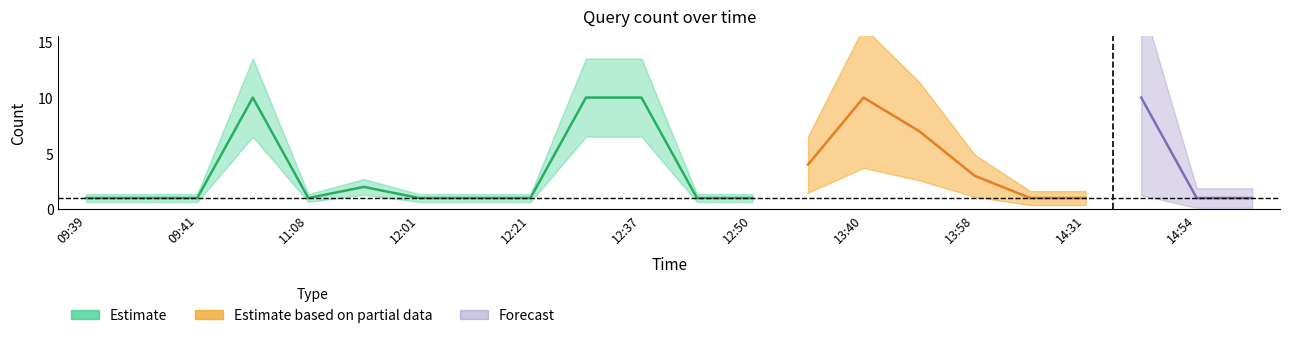

What is the change in value from 2019-04-16 09:40:00 to 2019-04-16 13:40:00?

+9